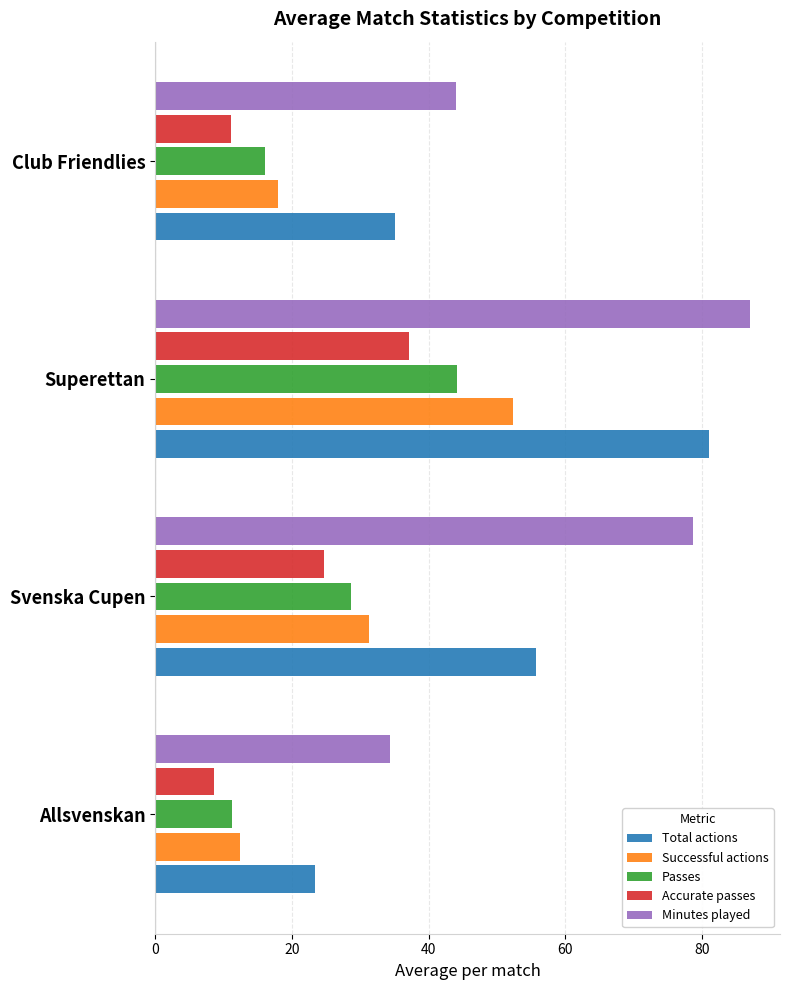

Which series changed the most between Allsvenskan and Club Friendlies?

Total actions